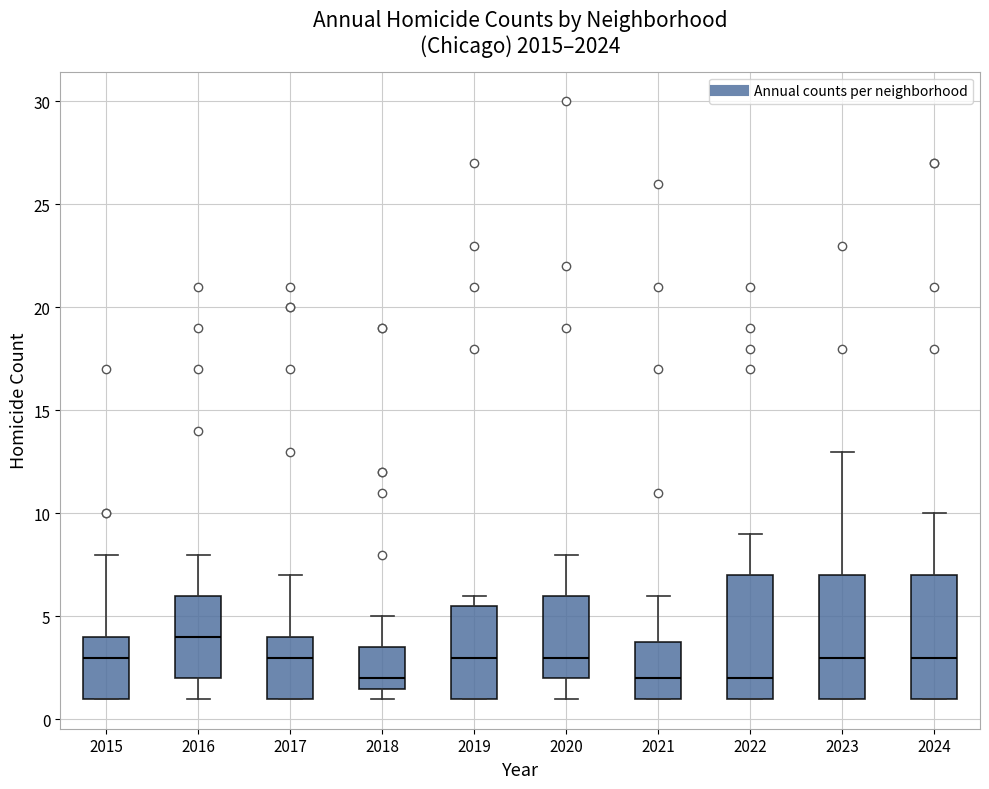

Reading left to right, transcribe this box plot: for each box, give where its median line is, the range the box spans, and where its two whiskers end, as read against the y-axis. The values are not printed on the chart, so give them approximately, as read against the axis.

2015: median 3.0, box 1.0 to 4.0, whiskers 1.0 to 8.0
2016: median 4.0, box 2.0 to 6.0, whiskers 1.0 to 8.0
2017: median 3.0, box 1.0 to 4.0, whiskers 1.0 to 7.0
2018: median 2.0, box 1.5 to 3.5, whiskers 1.0 to 5.0
2019: median 3.0, box 1.0 to 5.5, whiskers 1.0 to 6.0
2020: median 3.0, box 2.0 to 6.0, whiskers 1.0 to 8.0
2021: median 2.0, box 1.0 to 4.0, whiskers 1.0 to 6.0
2022: median 2.0, box 1.0 to 7.0, whiskers 1.0 to 9.0
2023: median 3.0, box 1.0 to 7.0, whiskers 1.0 to 13.0
2024: median 3.0, box 1.0 to 7.0, whiskers 1.0 to 10.0